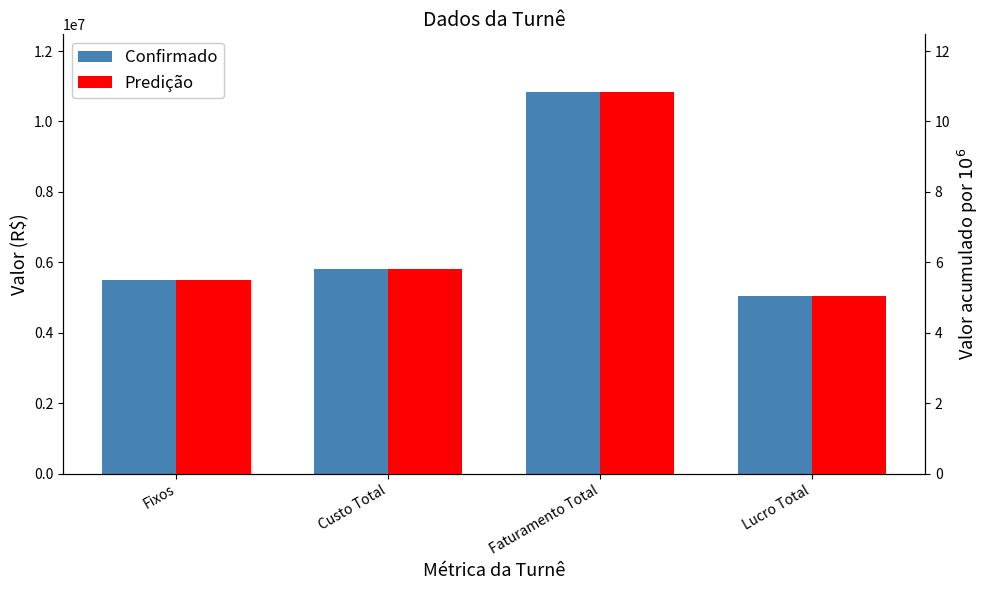

What is the label of the 3rd bar from the left?

Faturamento Total